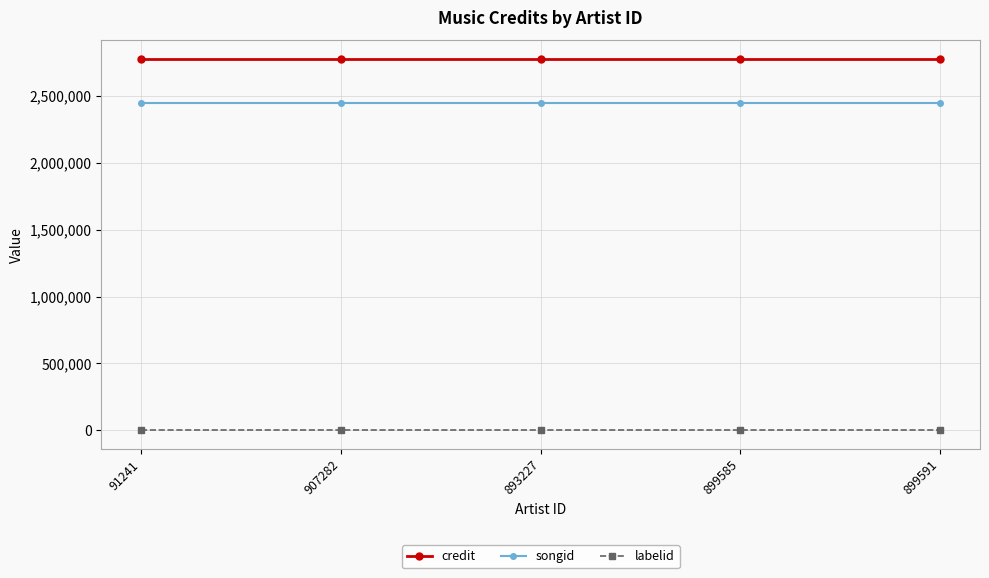

What is the label of the 4th point from the right?

907282